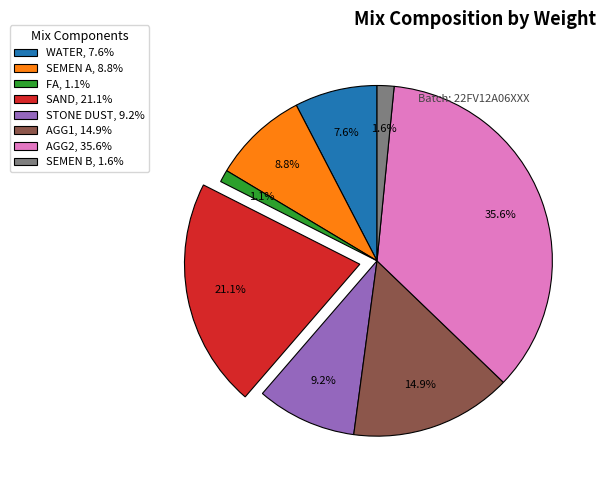

Do AGG1 and SEMEN B together represent more than half of the pie?

No